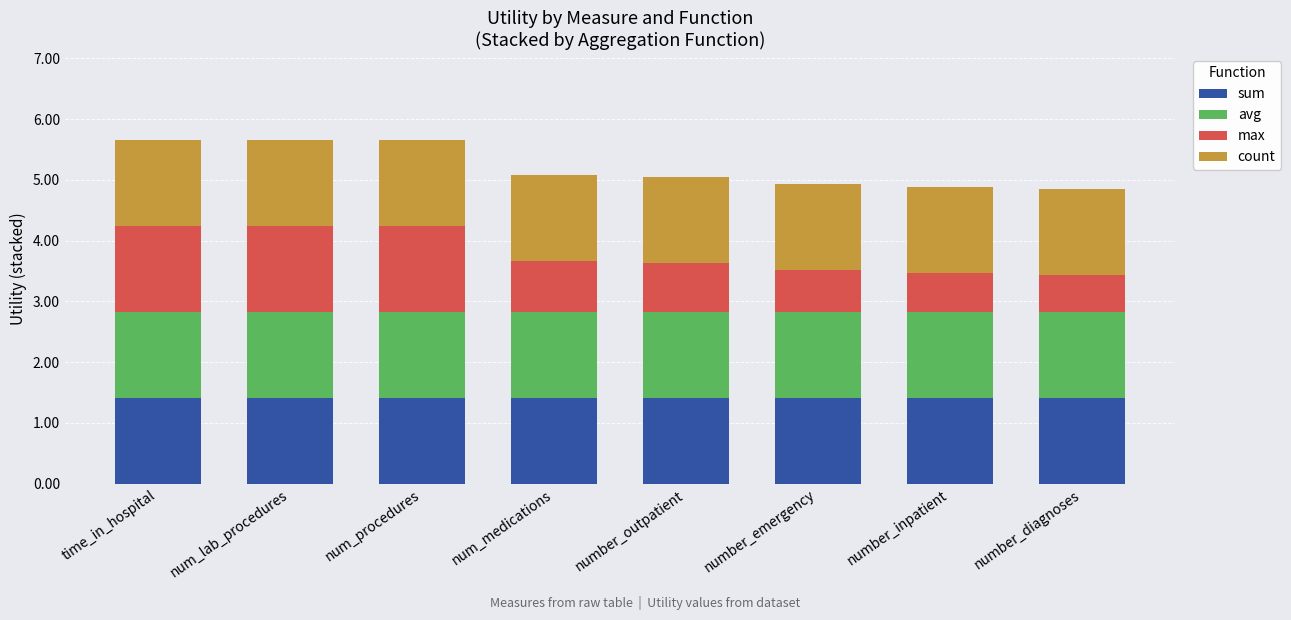

What is the minimum value for sum?

1.4